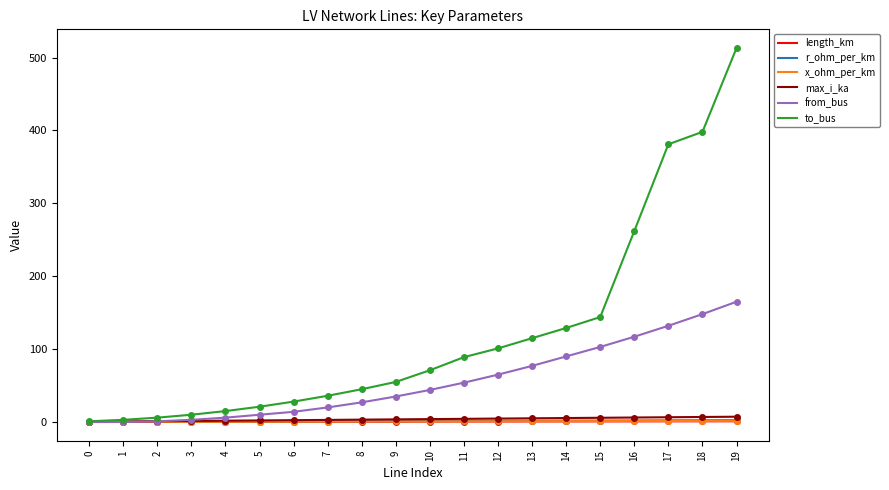

True or false: from_bus has a value of 18.0 at 10.

False